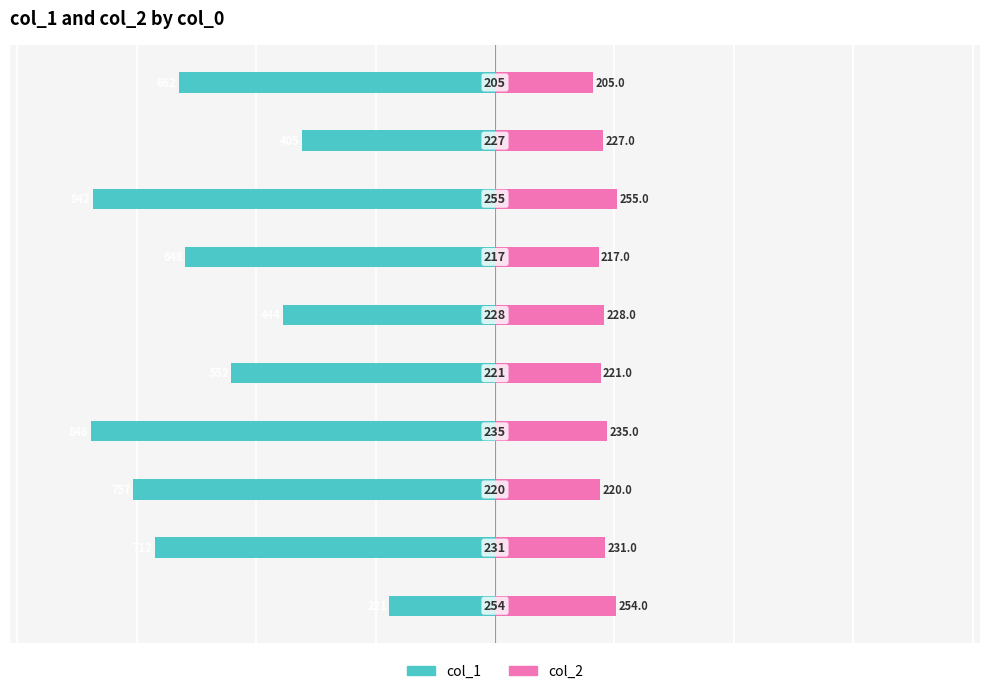

What is the difference between the maximum and minimum values in the col_2 series?

50